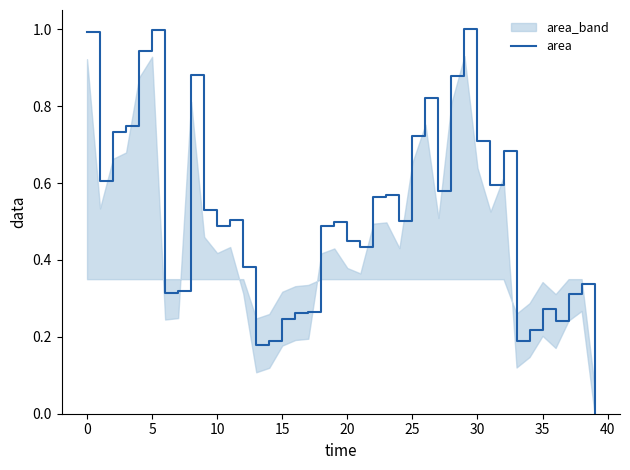

How many positive values are there?

39